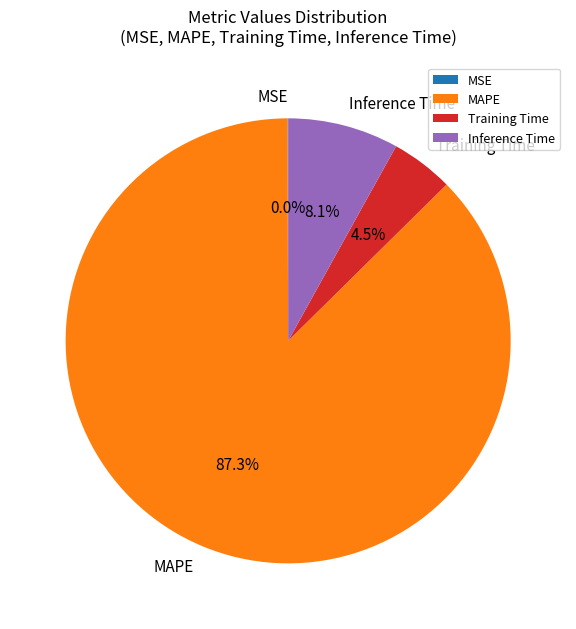

Do MAPE and Training Time together represent more than half of the pie?

Yes